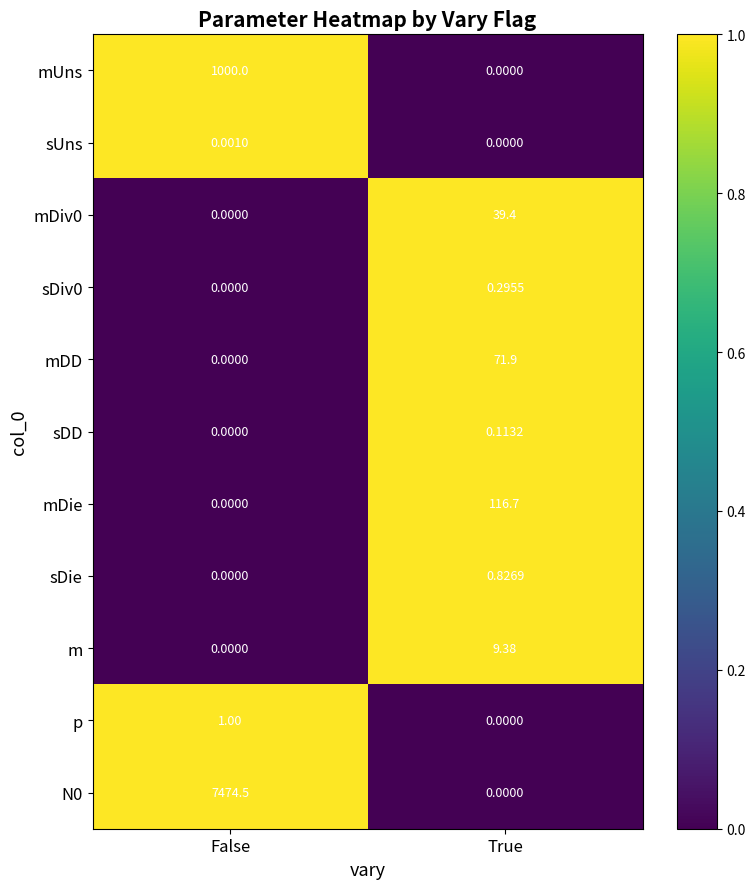

What is the difference between the highest and lowest values at True?

116.7